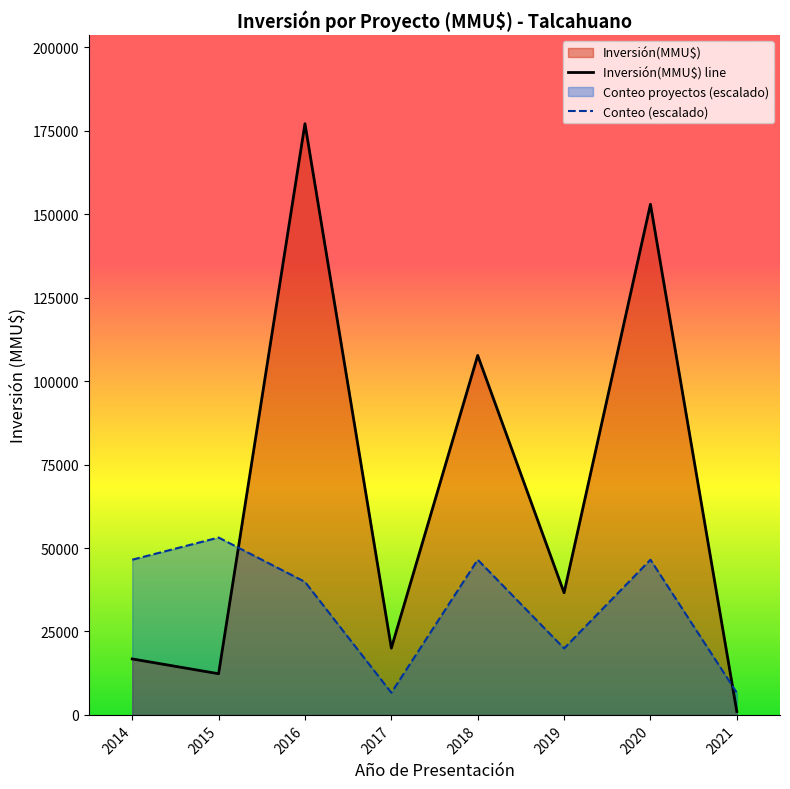

True or false: Conteo (escalado) has a value of 36451.8 at 2015.

False